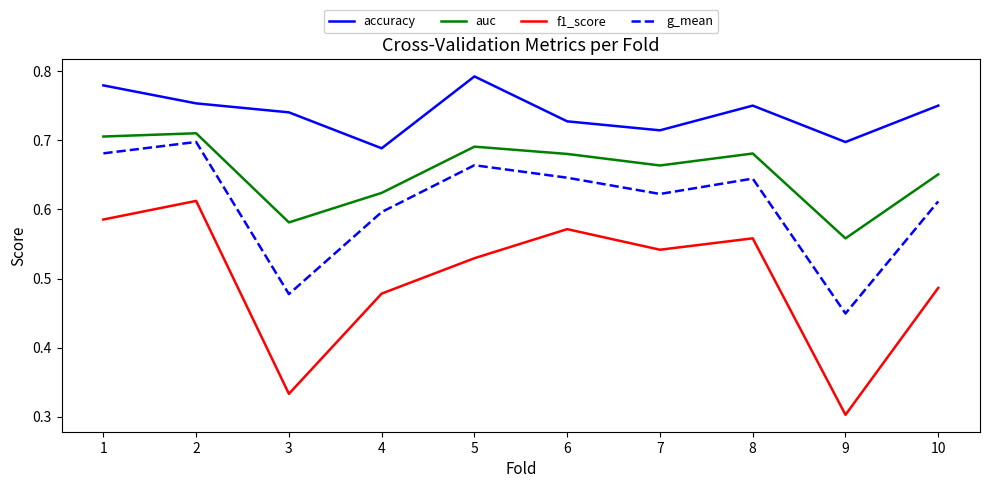

The g_mean series shows 0.6 at 4. True or false?

True